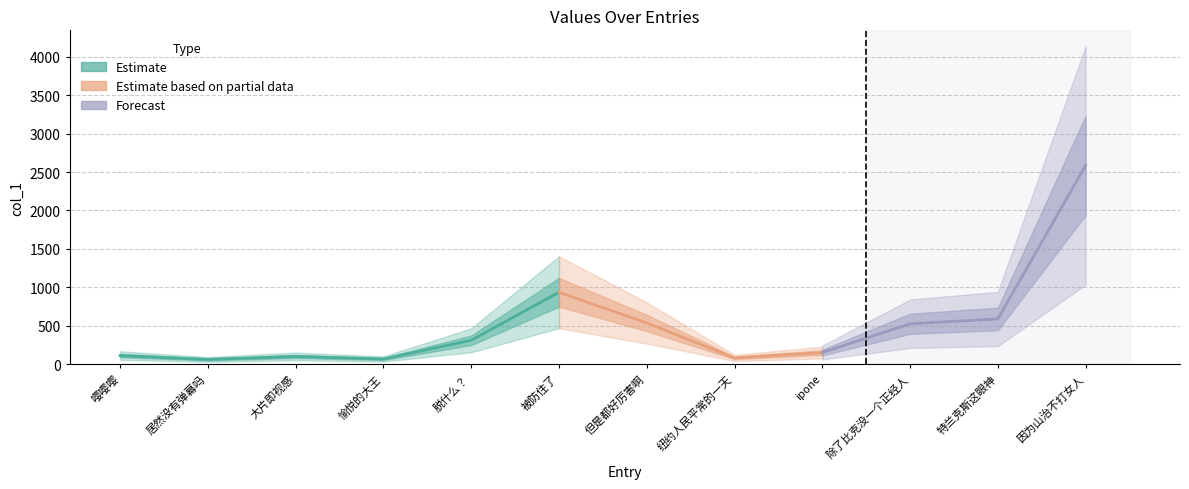

The value at 脱什么？ is 134.3. True or false?

False